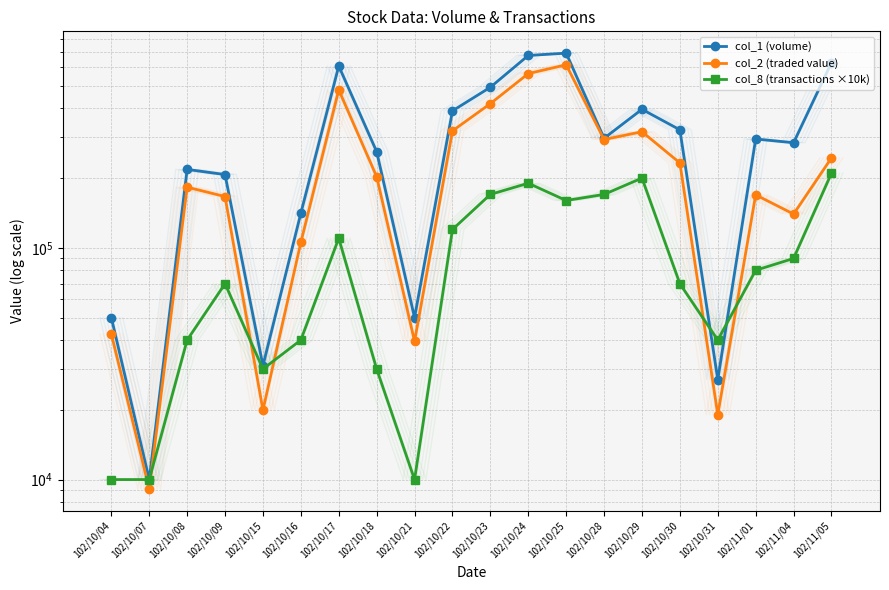

How many data points in col_8 (transactions ×10k) are above 80000?

9